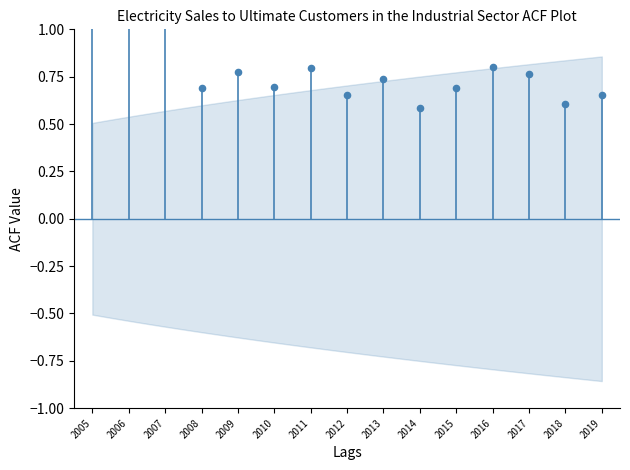

Between 2019 and 2006, which is larger?

2006